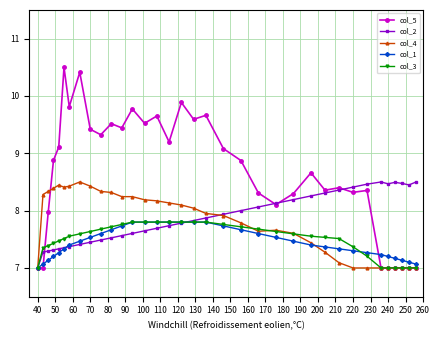

What is the maximum value for col_5?

10.5